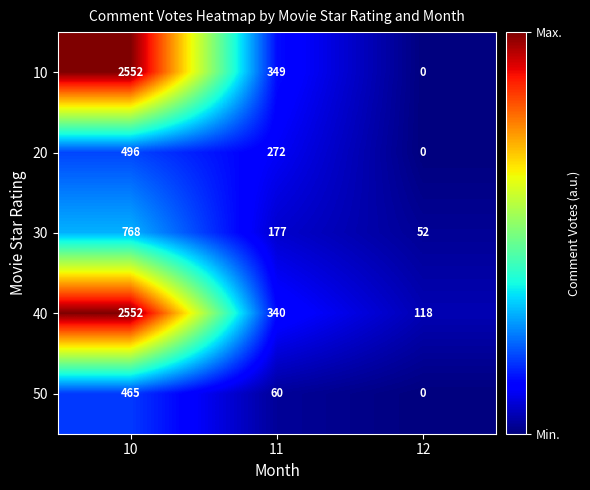

What is the spread (max minus min) of values at 12?

118